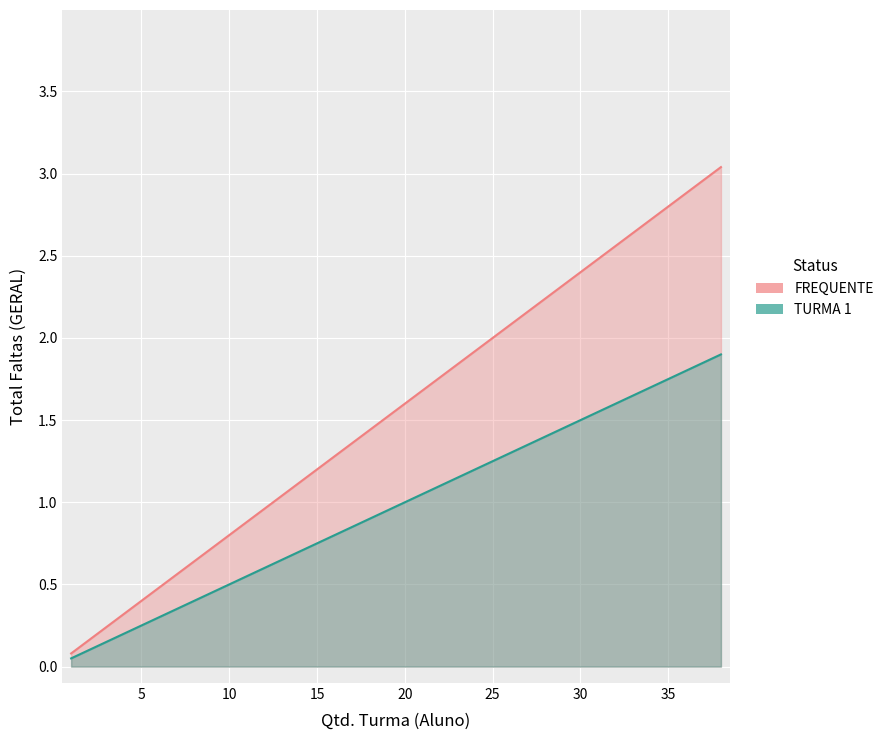

True or false: TURMA 1 has more than 1 interior local peaks.

False